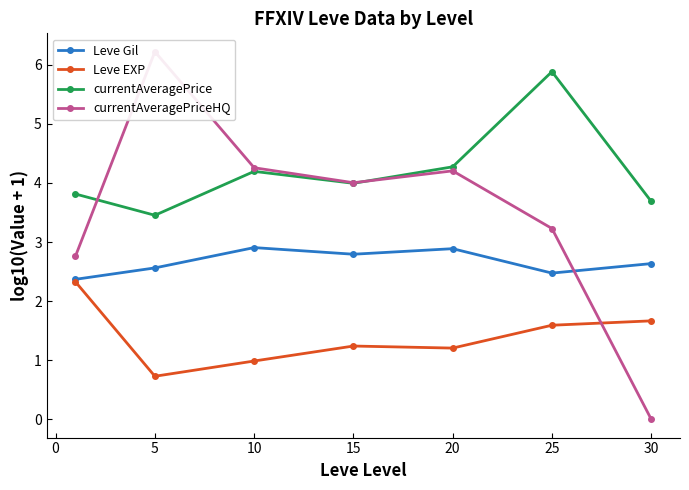

Reading right to left, what are all the values shown in this chart?

Leve Gil: 2.6	2.5	2.9	2.8	2.9	2.6	2.4
Leve EXP: 1.7	1.6	1.2	1.2	1.0	0.7	2.3
currentAveragePrice: 3.7	5.9	4.3	4.0	4.2	3.5	3.8
currentAveragePriceHQ: 0.0	3.2	4.2	4.0	4.3	6.2	2.8